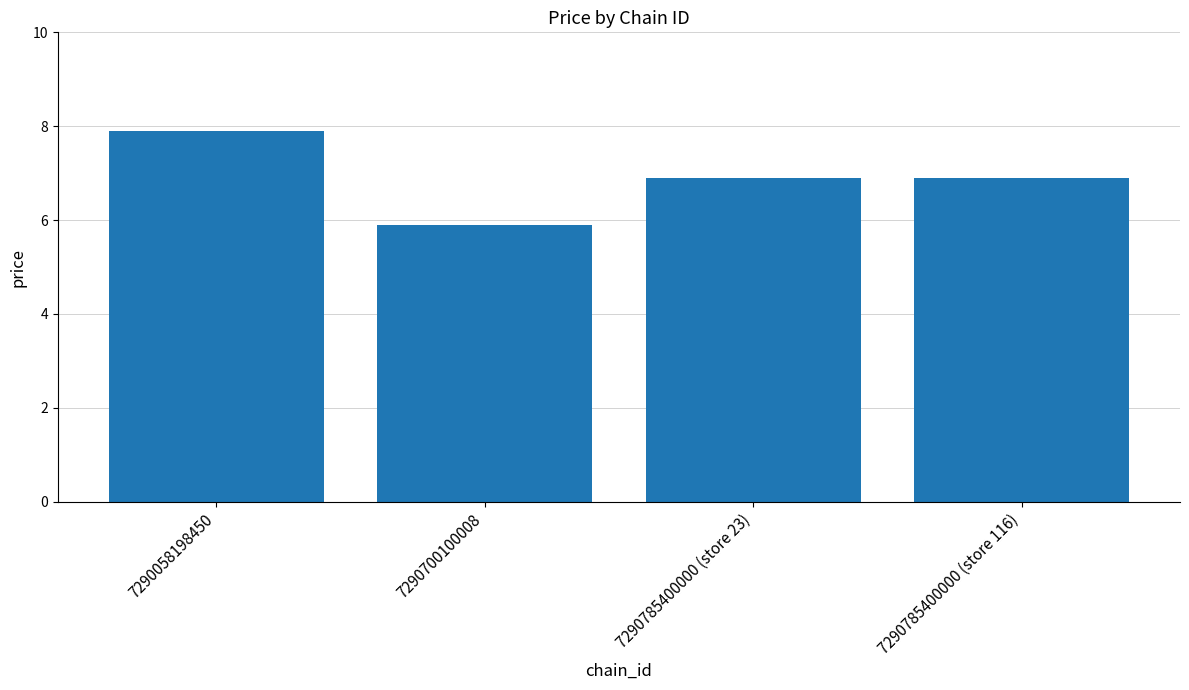

Approximately how many times larger is the value at 7290785400000 (store 116) compared to 7290058198450?

0.9